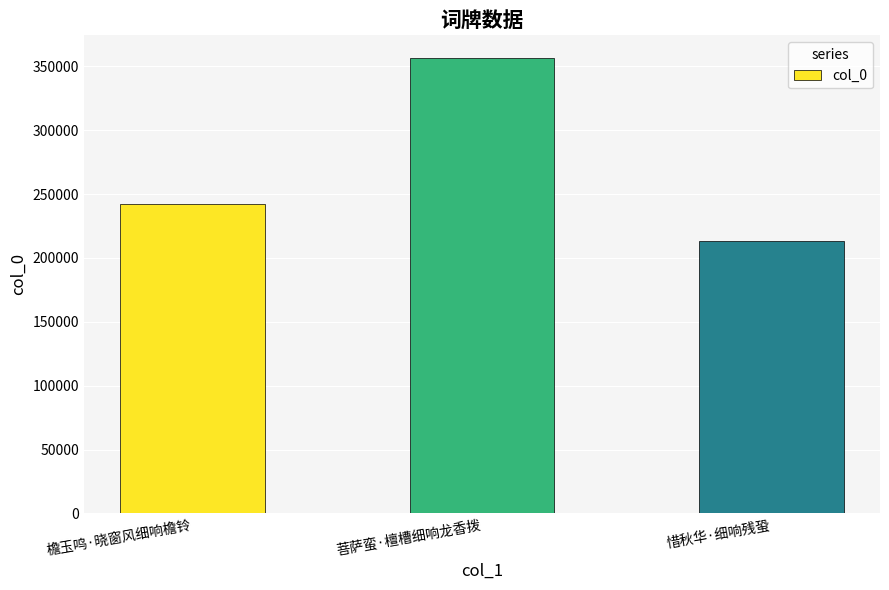

Approximately how many times larger is the value at 檐玉鸣·晓窗风细响檐铃 compared to 惜秋华·细响残蛩?

1.1